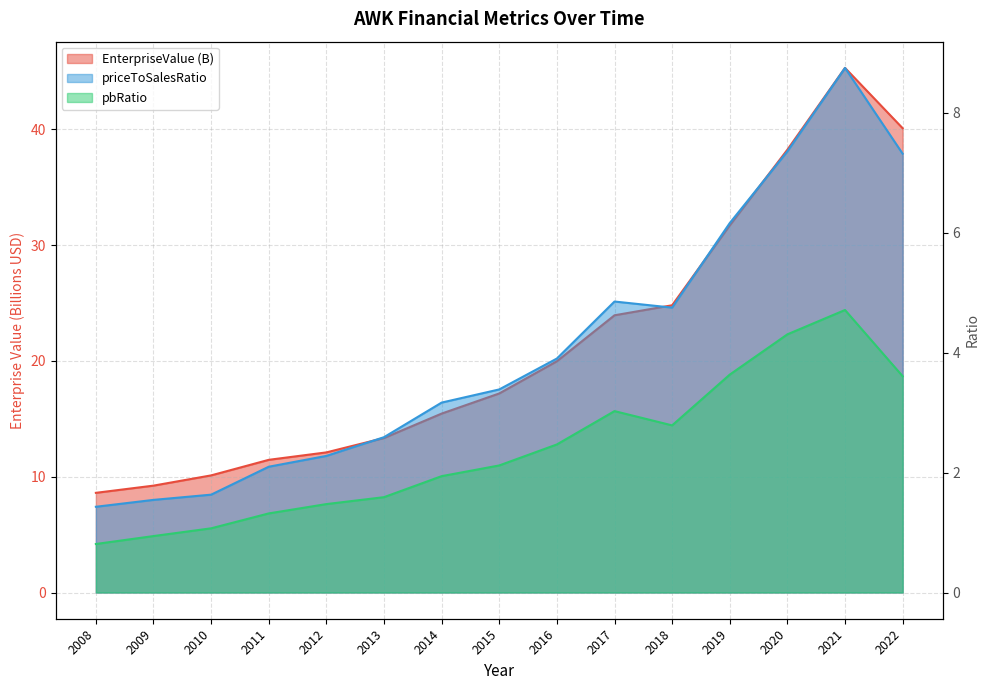

What is the minimum value for priceToSalesRatio?

1.4